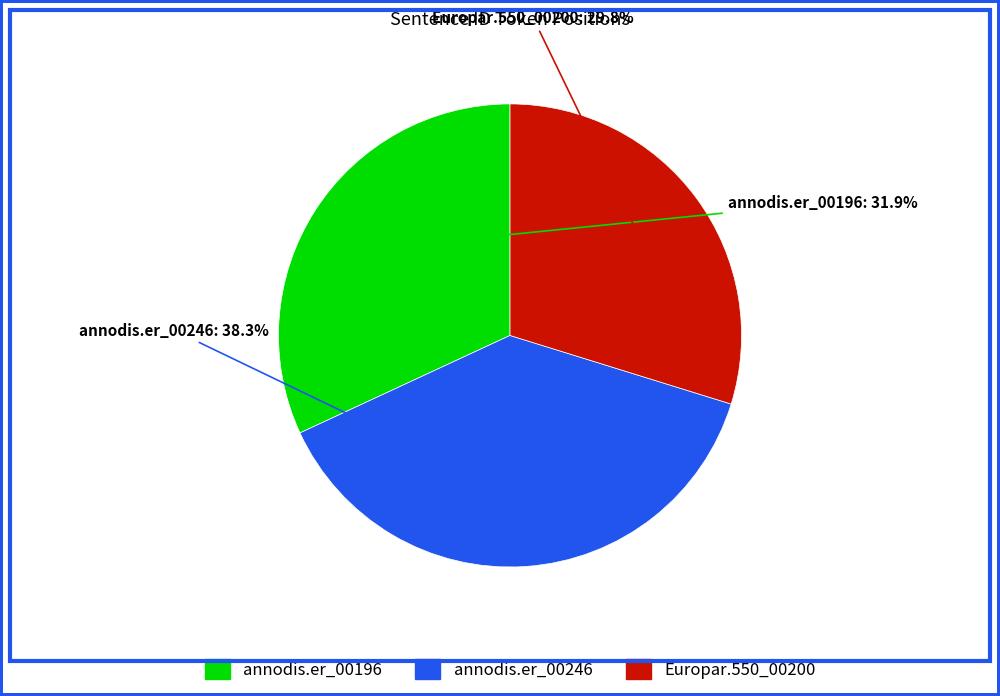

To the nearest percent, what portion does Europar.550_00200 represent?

30%